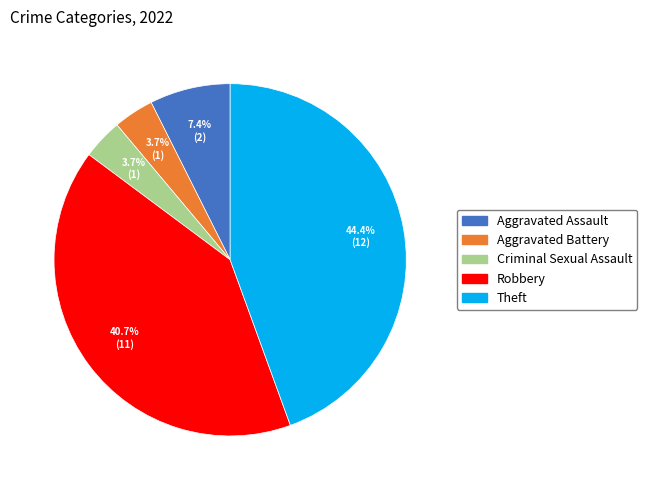

How many slices are in this pie chart?

5